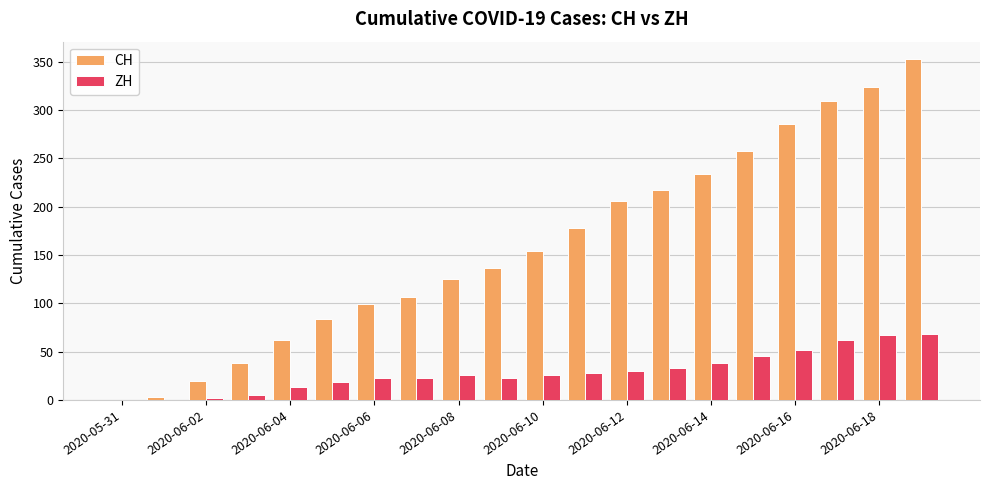

What is the sum of all CH values?

3192